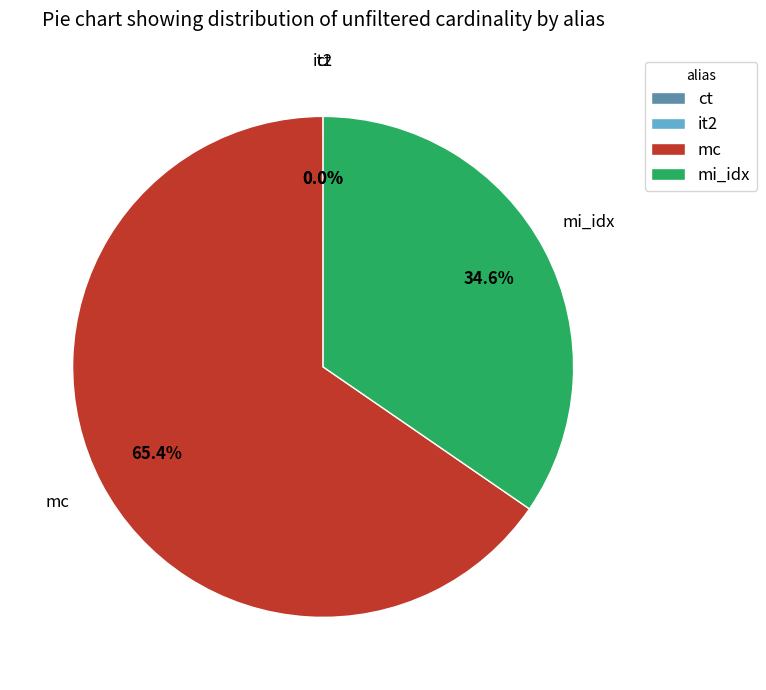

What percentage is NOT represented by mc?

34.6%